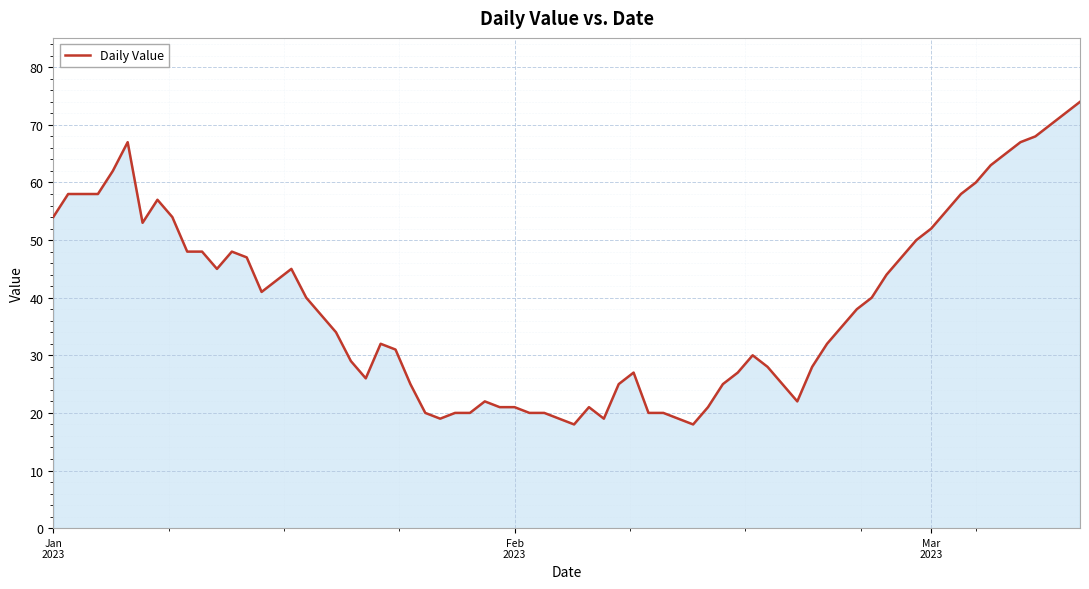

What is the maximum value shown in the chart?

74